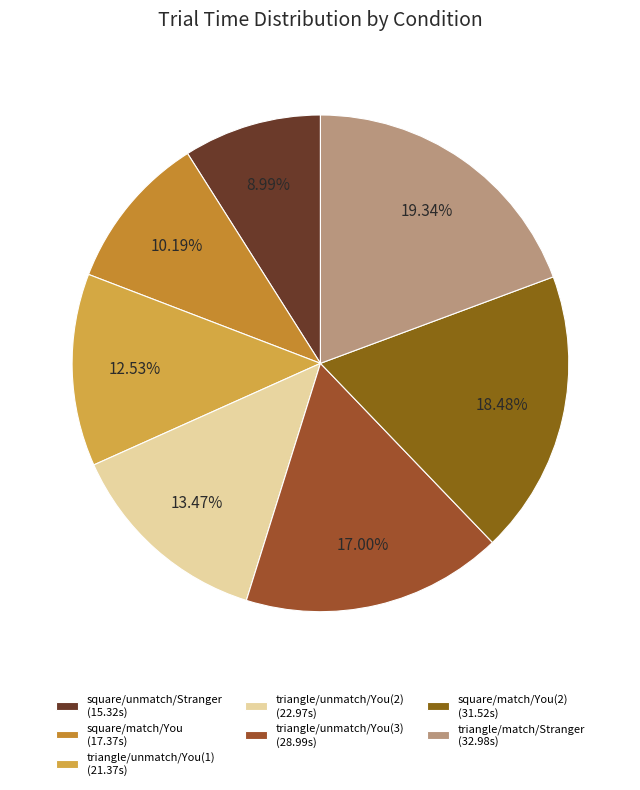

How many segments does this pie chart have?

7